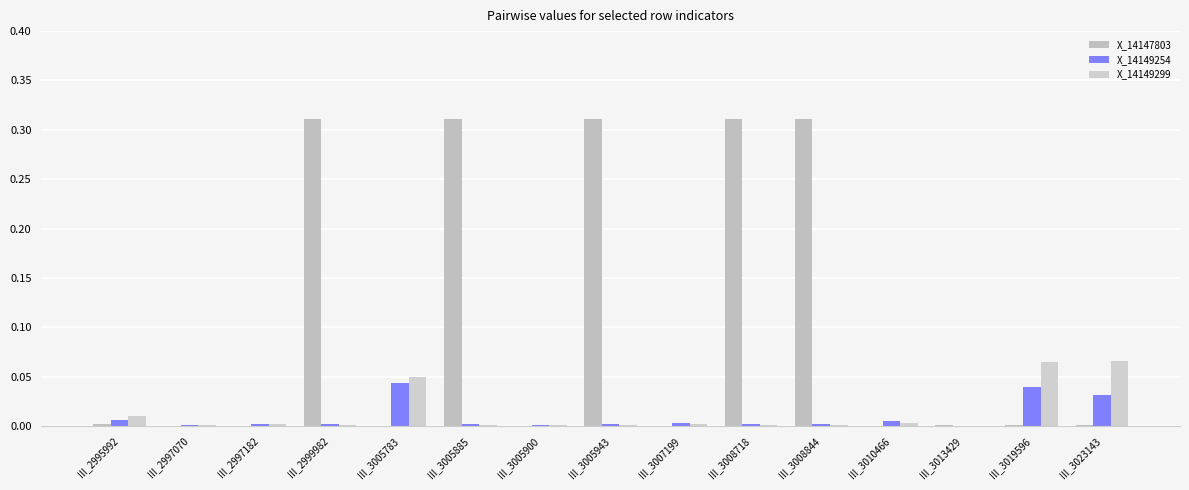

Count the number of data series in this chart.

3